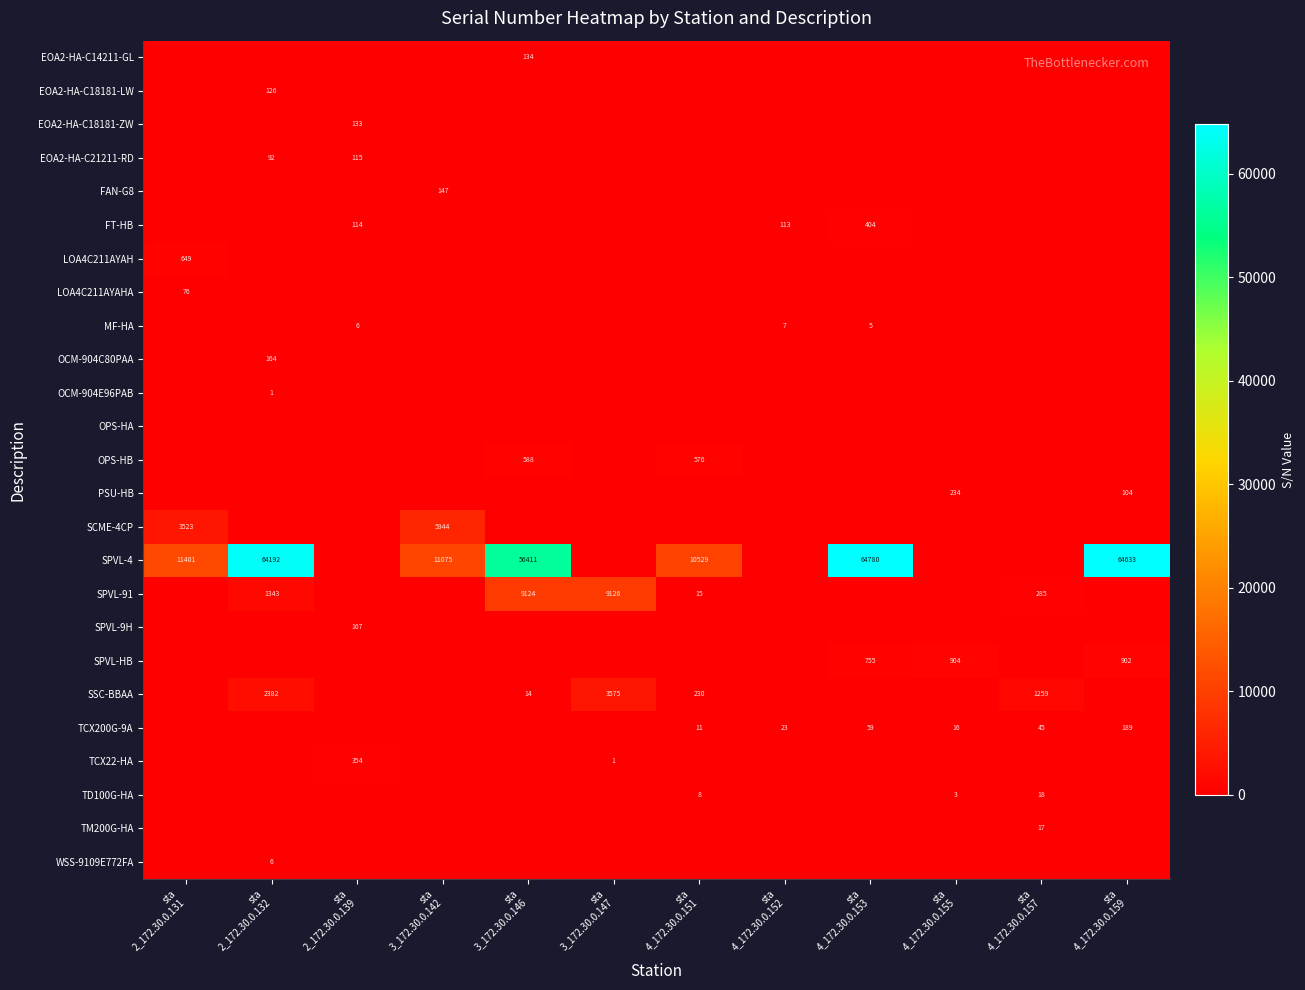

How many distinct data groups are displayed?

25